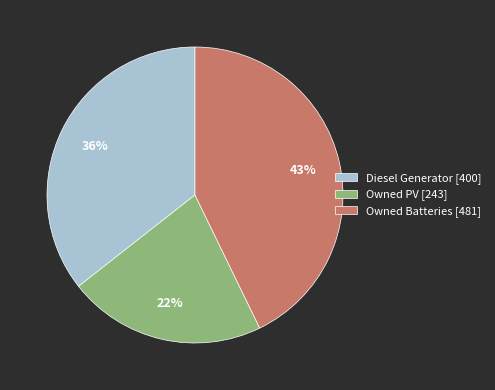

Rank the categories by value from highest to lowest.

Owned Batteries, Diesel Generator, Owned PV